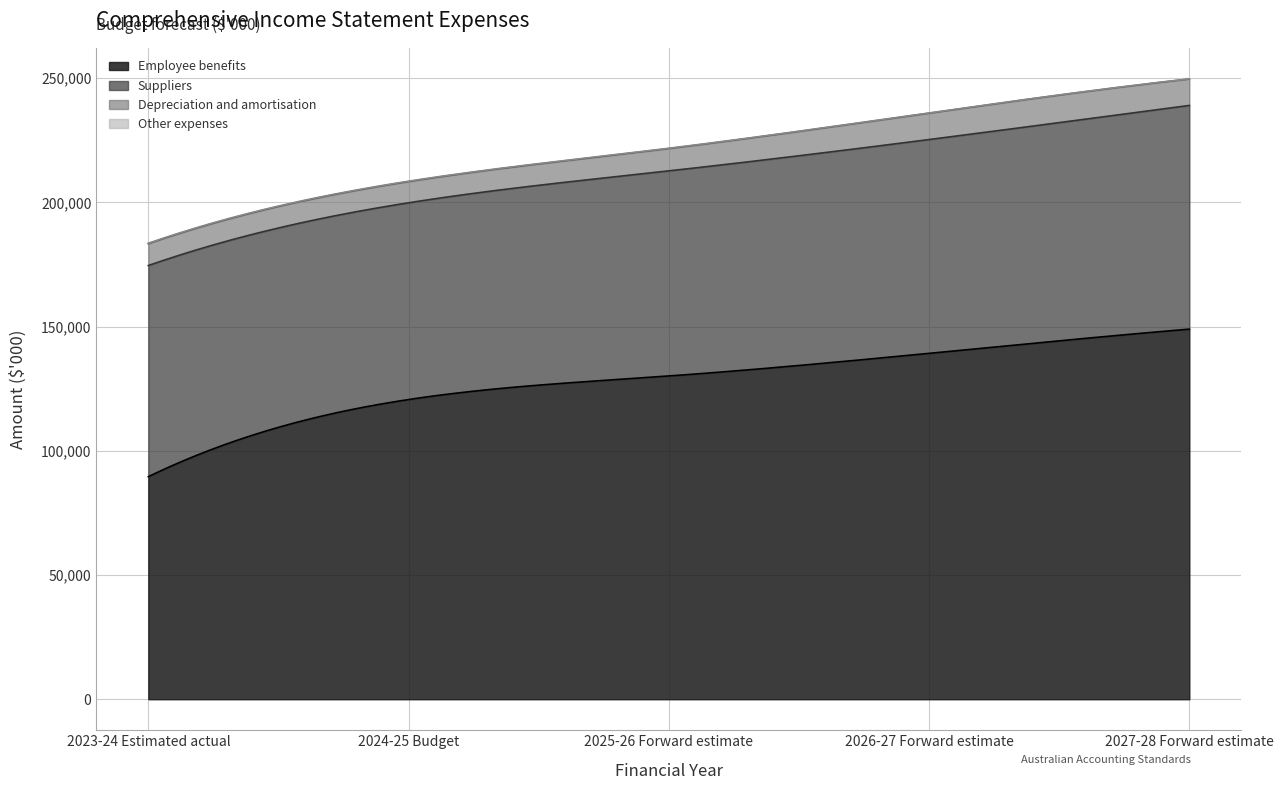

At how many categories does at least one series exceed 148832?

1